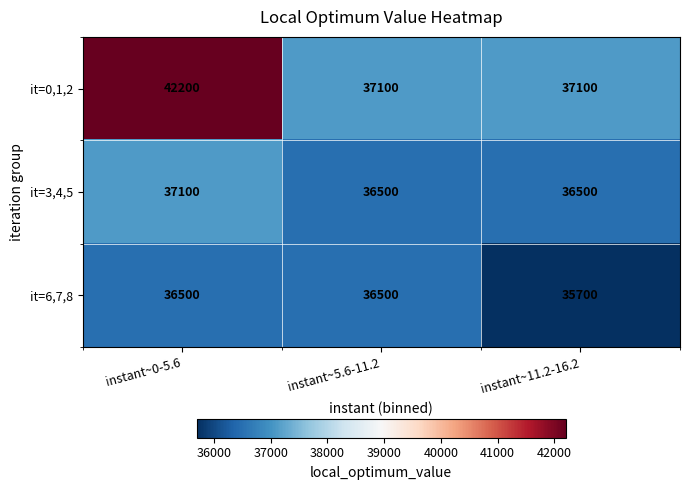

At which category does the chart reach its minimum across all series?

instant~11.2-16.2